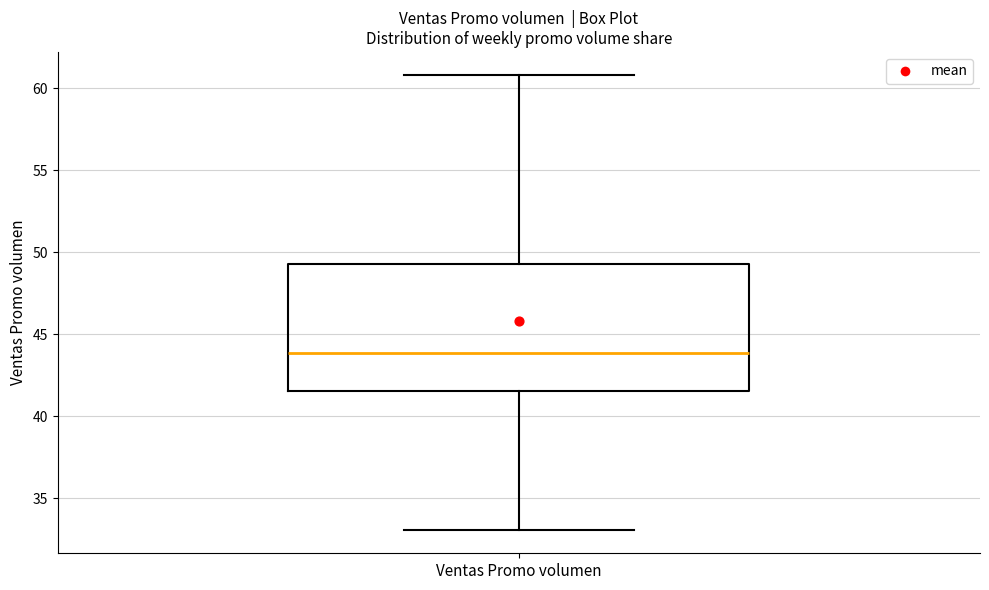

Where does the upper whisker of the box for Ventas Promo volumen end on the y-axis? The values are not printed on the chart, so give them approximately, as read against the axis.

61.0